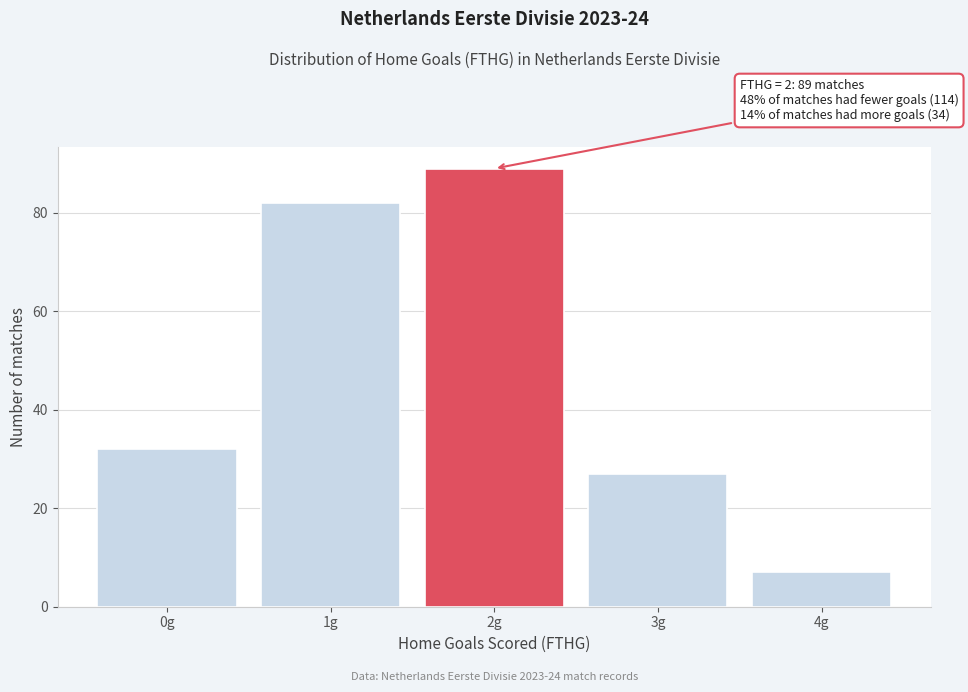

Reading right to left, transcribe all the data shown in this chart.

4g=7	3g=27	2g=89	1g=82	0g=32